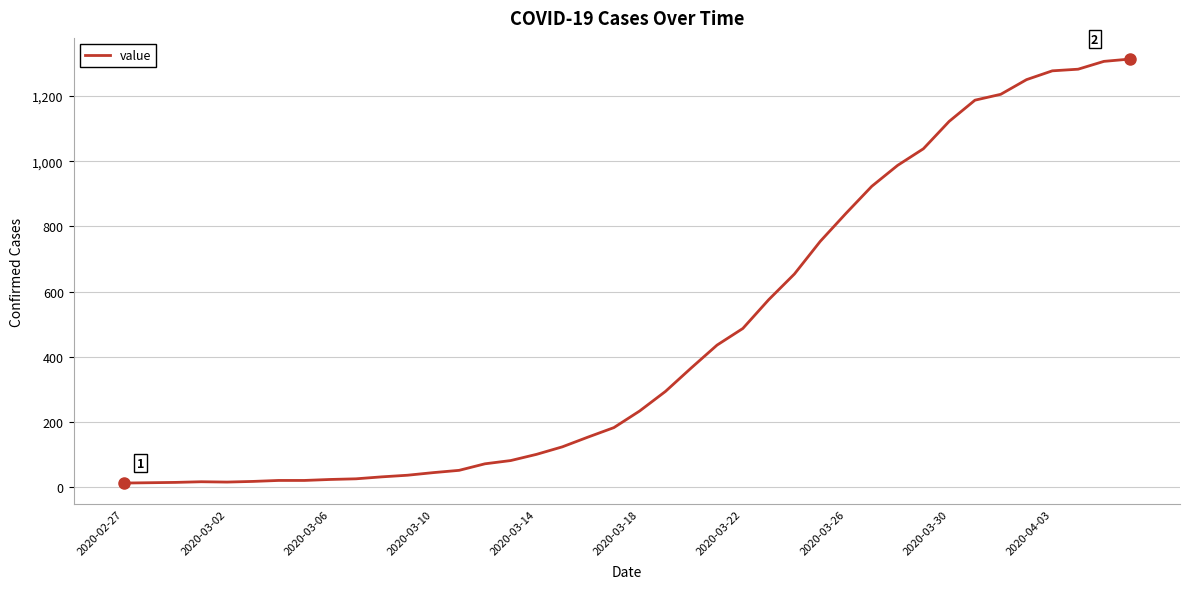

How many lines are shown in the chart?

1